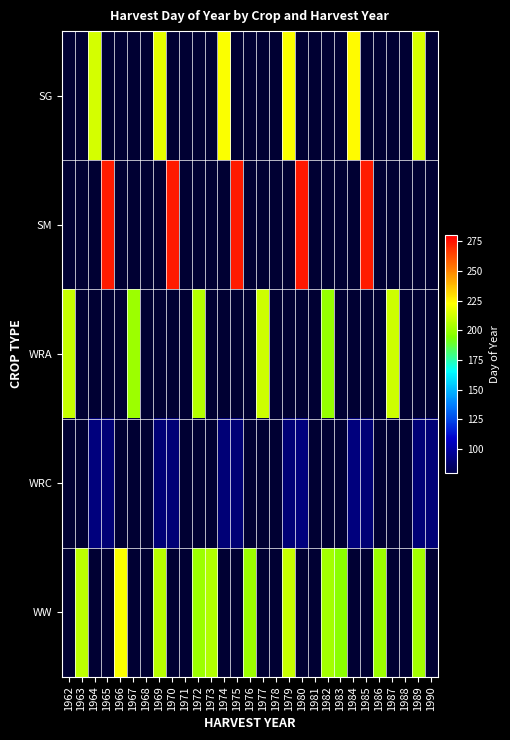

How many values in SM are above zero?

5